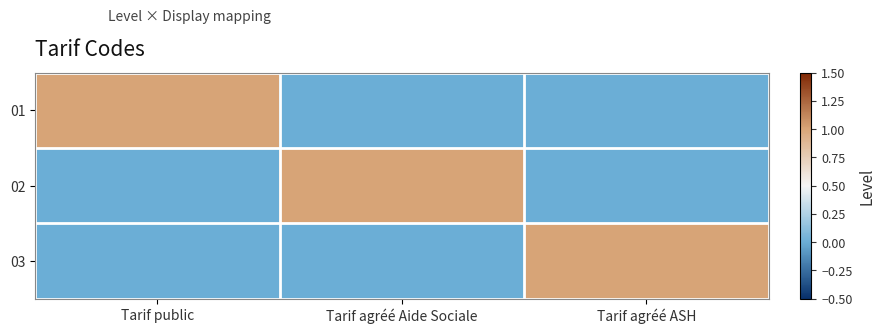

How many distinct data groups are displayed?

3